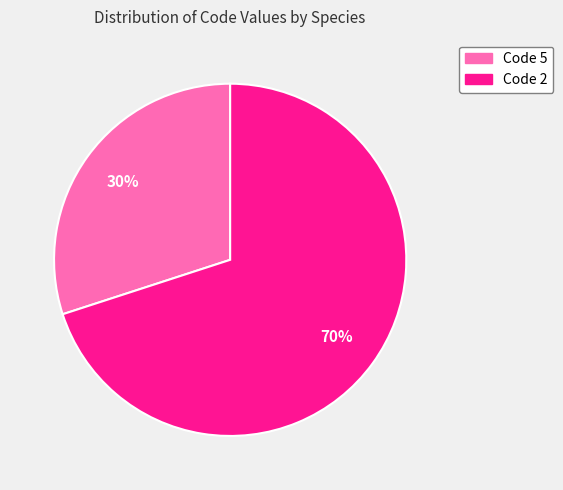

To the nearest percent, what is the difference between the largest and smallest slice percentages?

40%